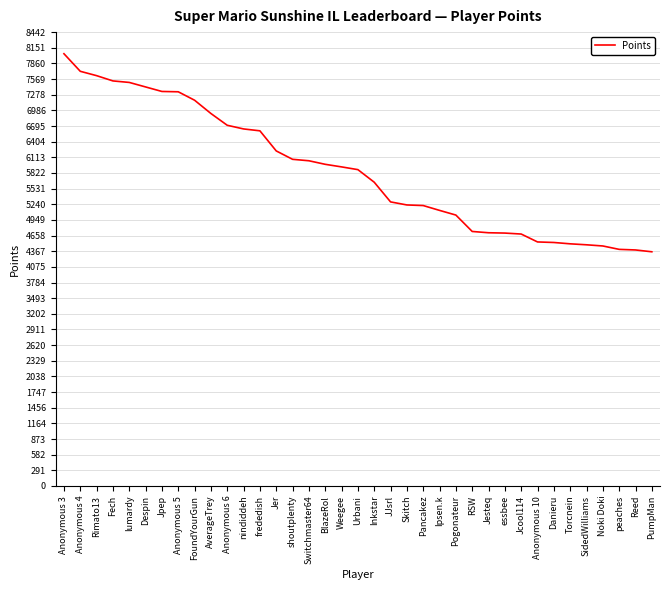

Read the value at nindiddeh.

6641